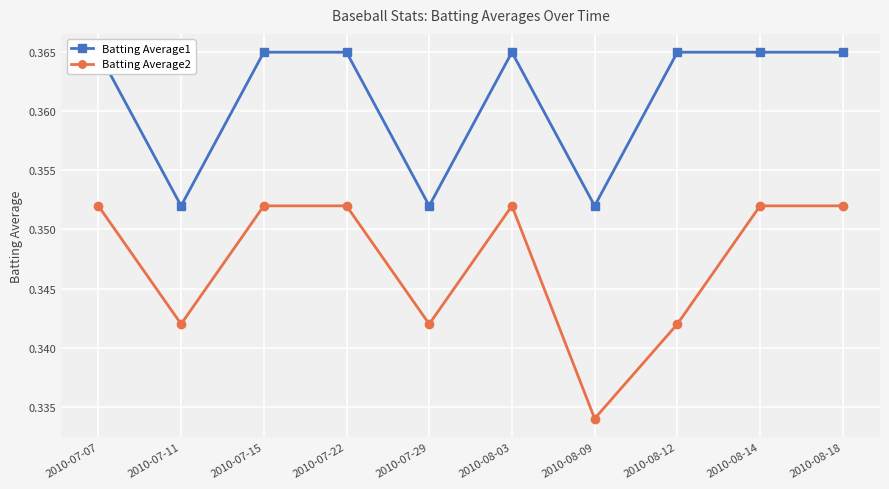

Between 2010-08-14 and 2010-07-15, which is larger?

2010-08-14